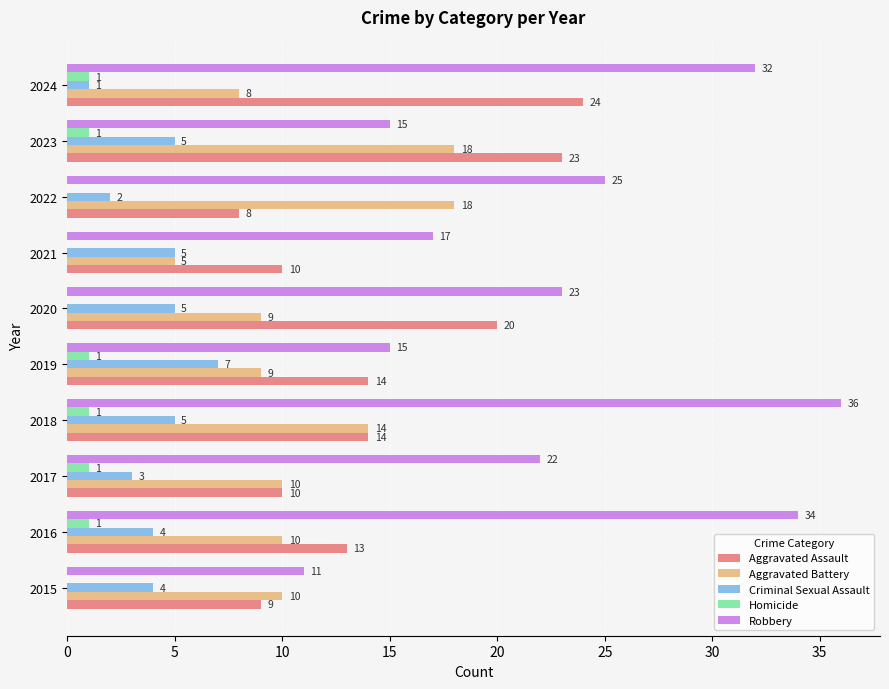

How many Homicide values are between 0 and 1?

10